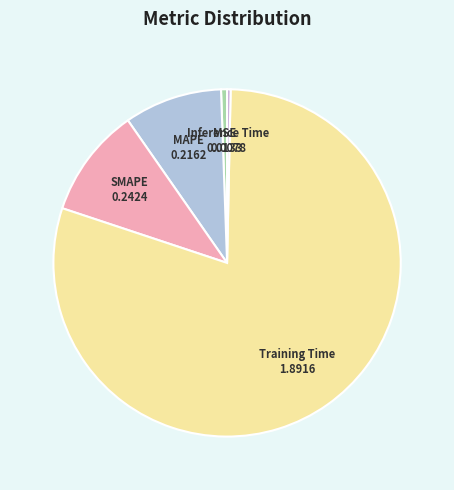

Which category has the biggest portion of the pie?

Training Time